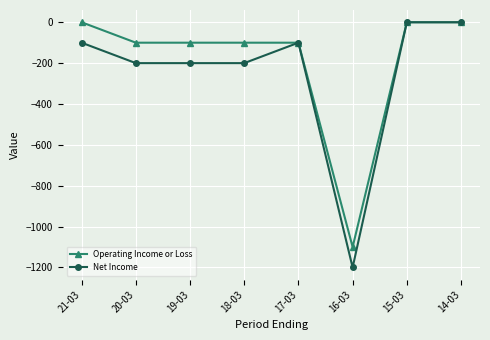

At which category does the chart reach its minimum across all series?

16-03